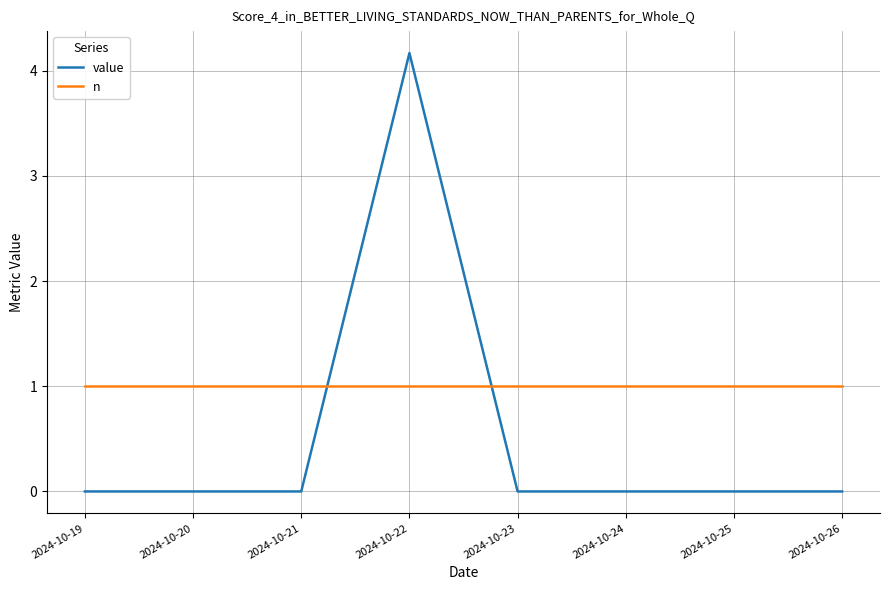

At 2024-10-25, list the series in order from smallest to largest.

value, n